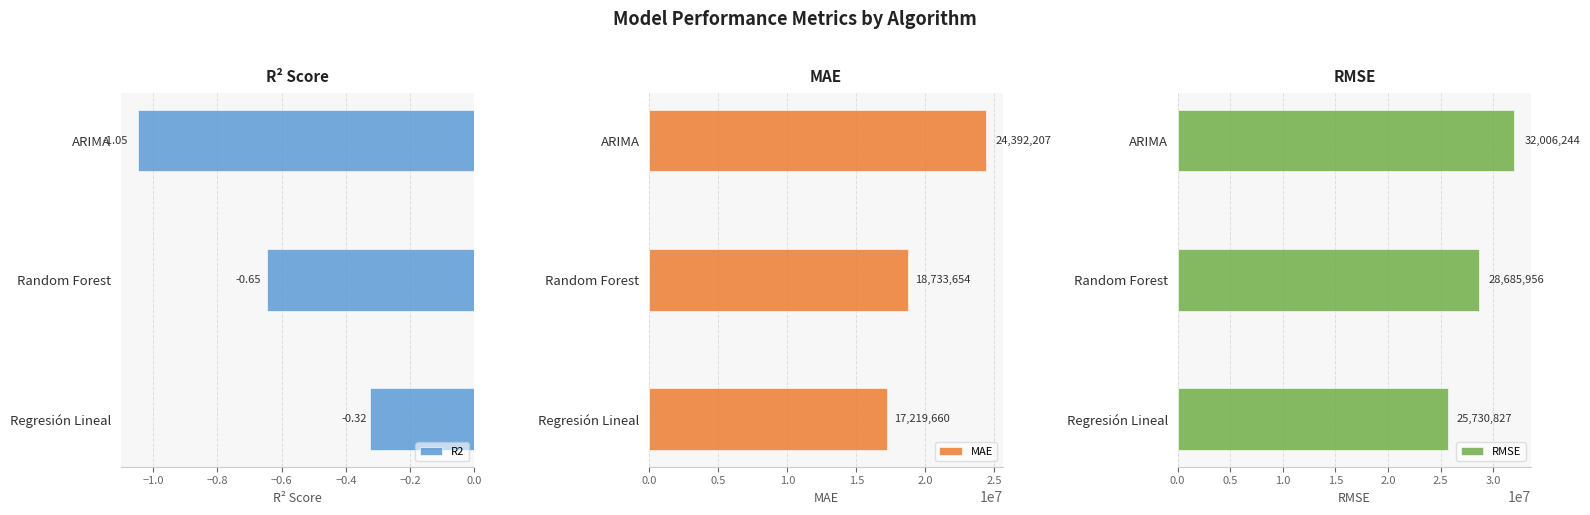

What is the highest value of the MAE series?

24392207.0